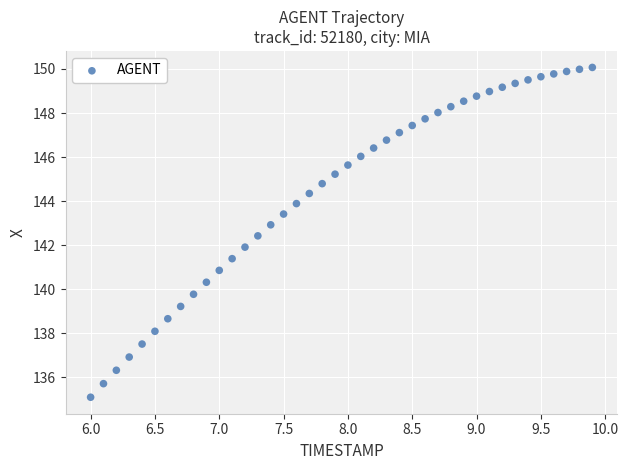

What is the range of Y values (max minus min)?

15.0